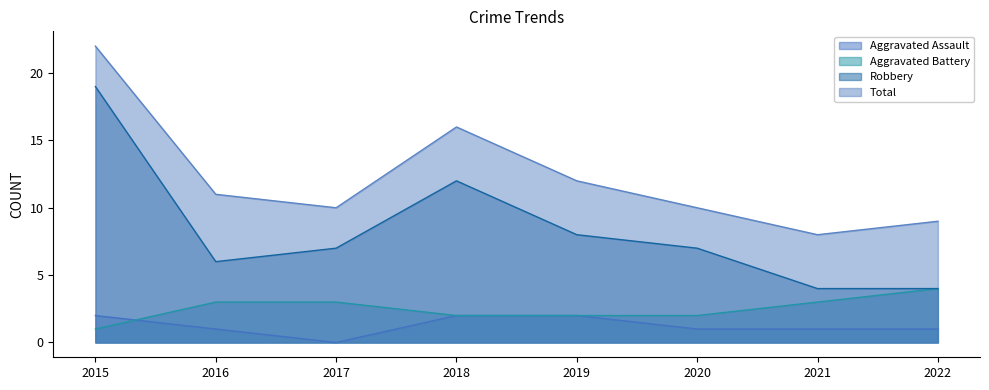

In Aggravated Assault, how many points are lower than both neighbors (excluding endpoints)?

1